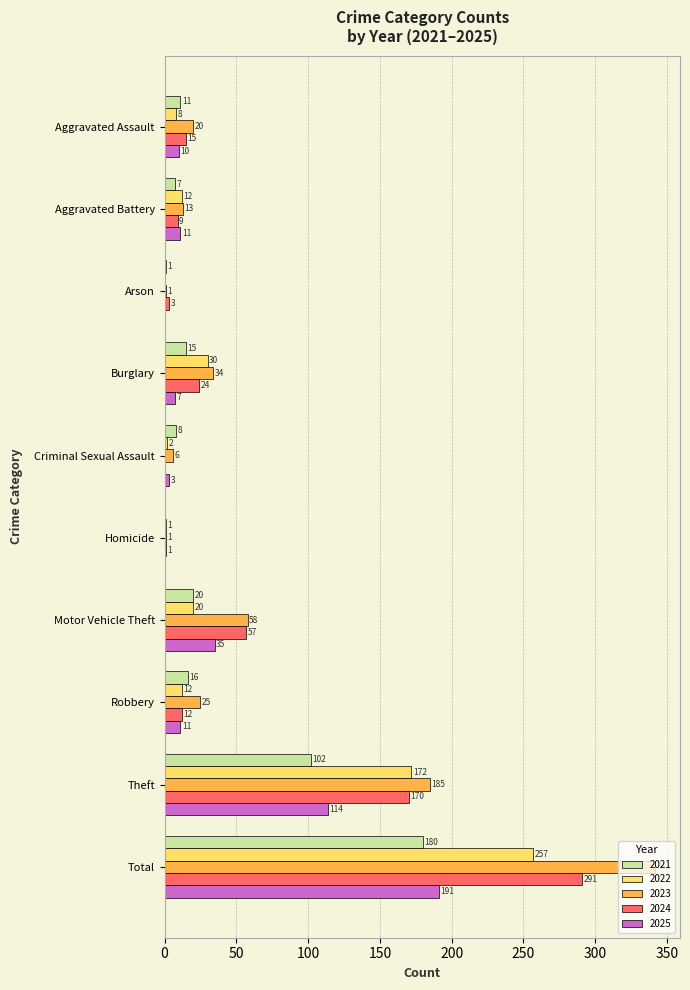

What is the sum of all 2023 values?

685